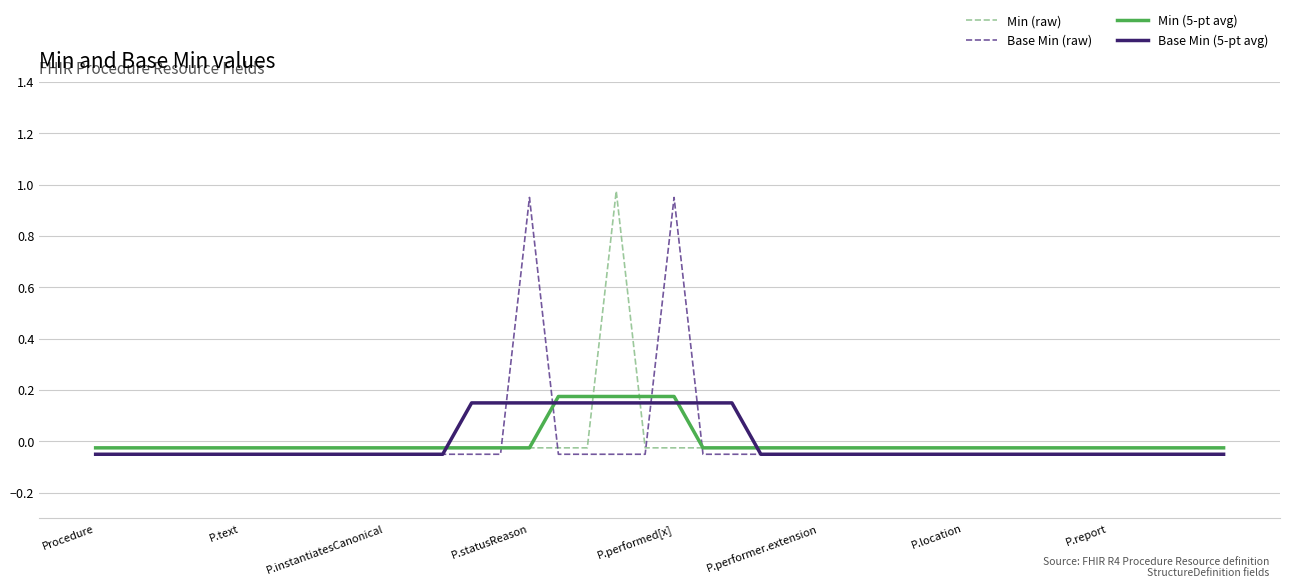

True or false: Min (5-pt avg) and Base Min (raw) cross at least once.

True